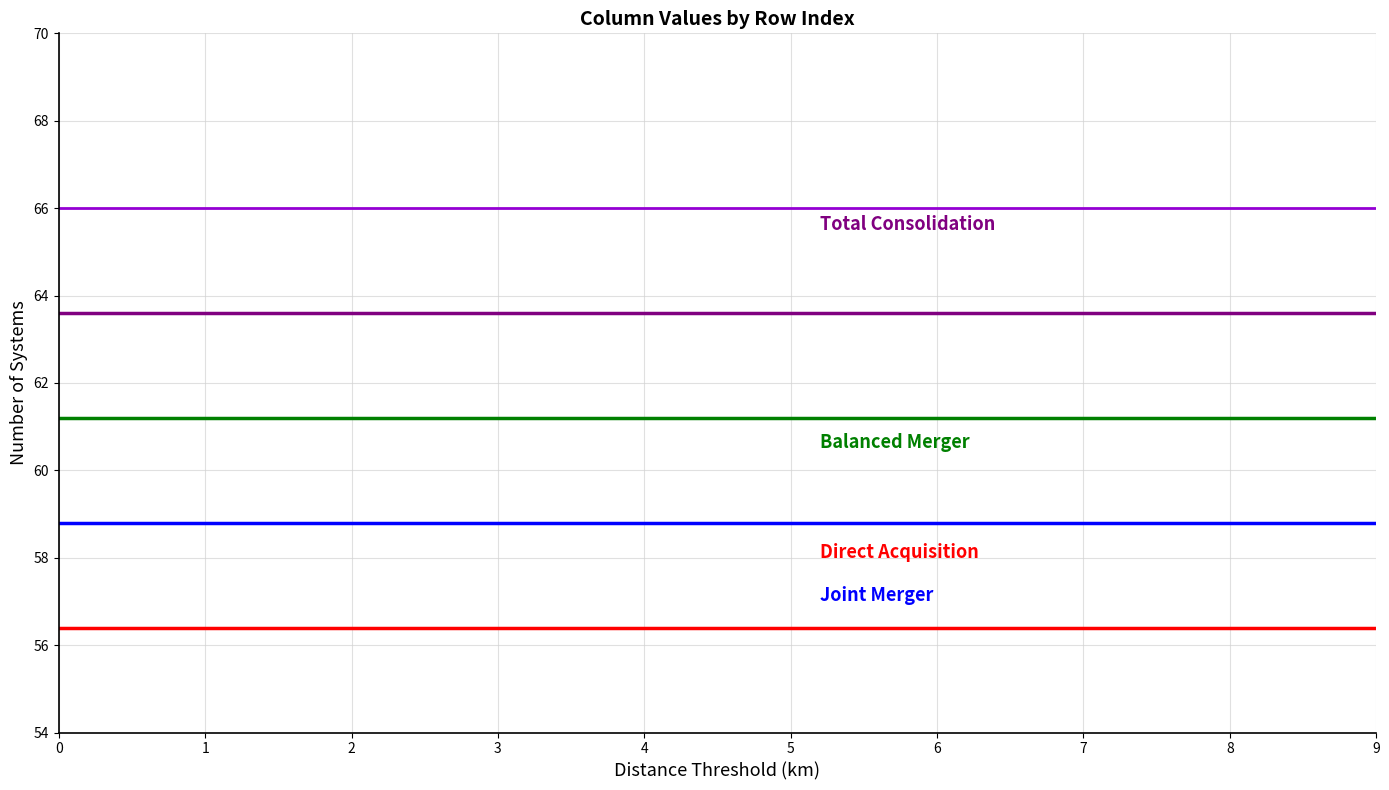

What is the smallest value displayed?

56.4